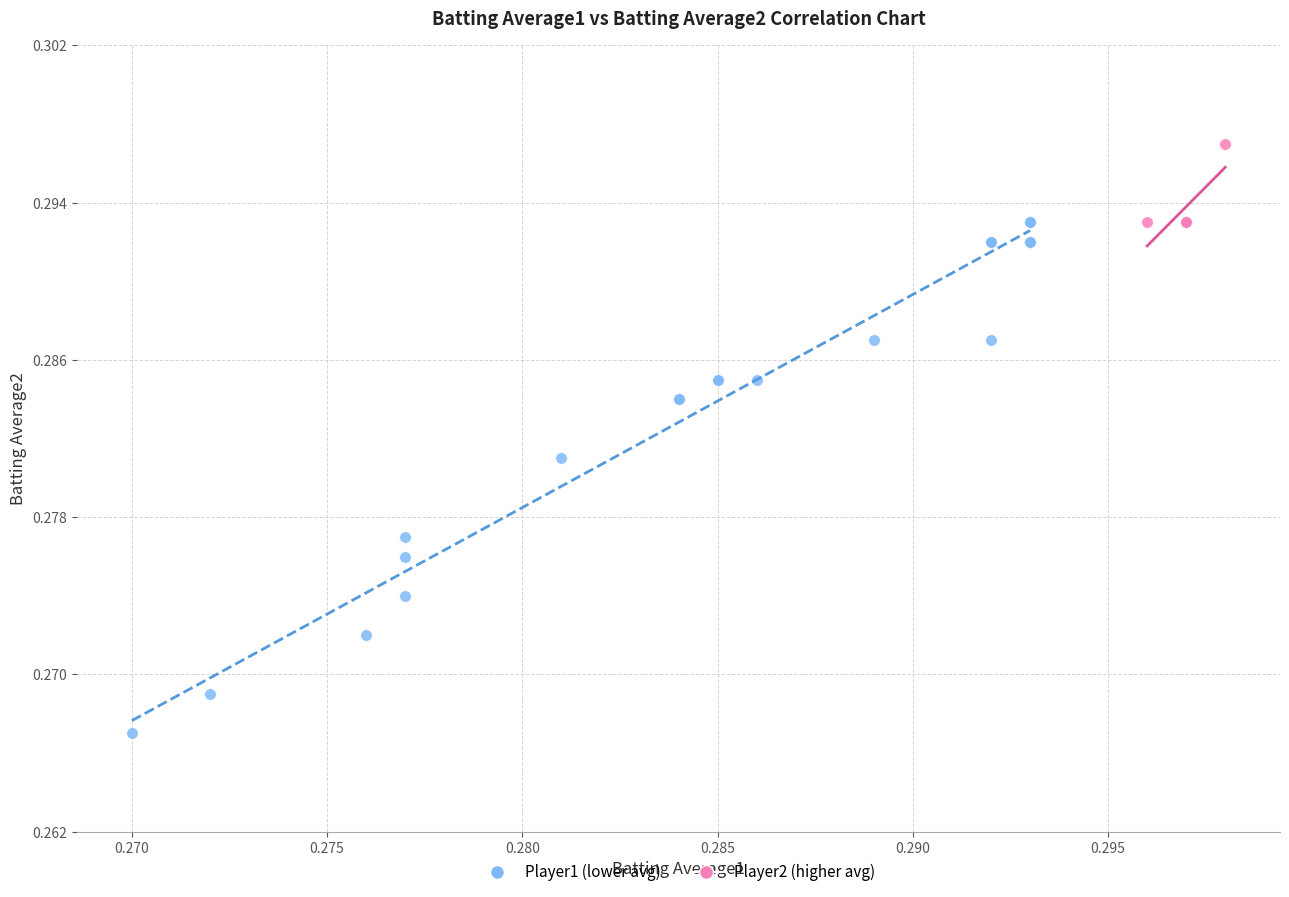

Which series has the largest Y range (max minus min)?

Player1 (lower avg)